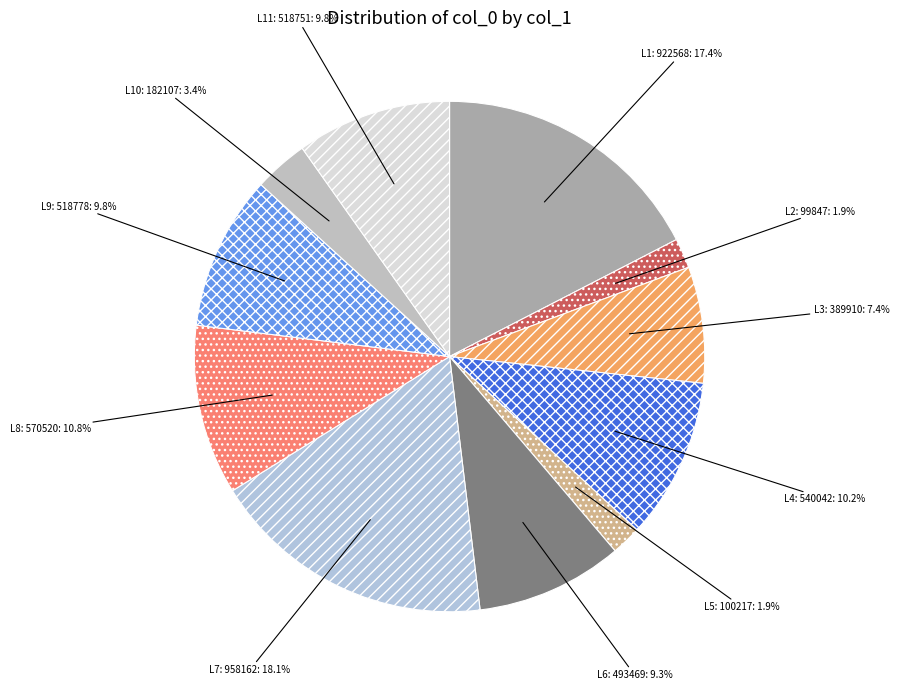

How many slices are in this pie chart?

11